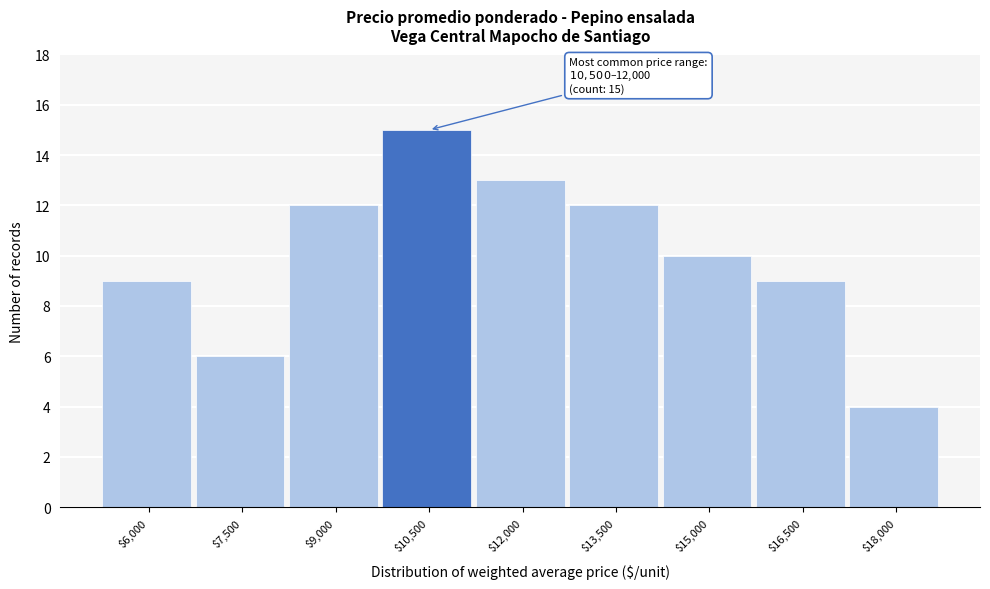

Reading left to right, what are all the values shown in this chart?

9	6	12	15	13	12	10	9	4